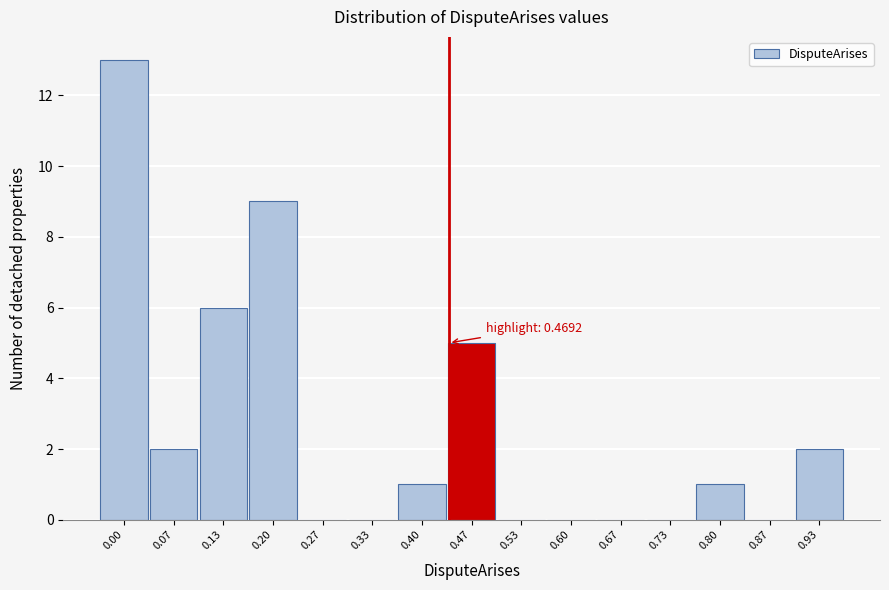

Reading left to right, what are all the values shown in this chart?

0.00=13	0.07=2	0.13=6	0.20=9	0.27=0	0.33=0	0.40=1	0.47=5	0.53=0	0.60=0	0.67=0	0.73=0	0.80=1	0.87=0	0.93=2